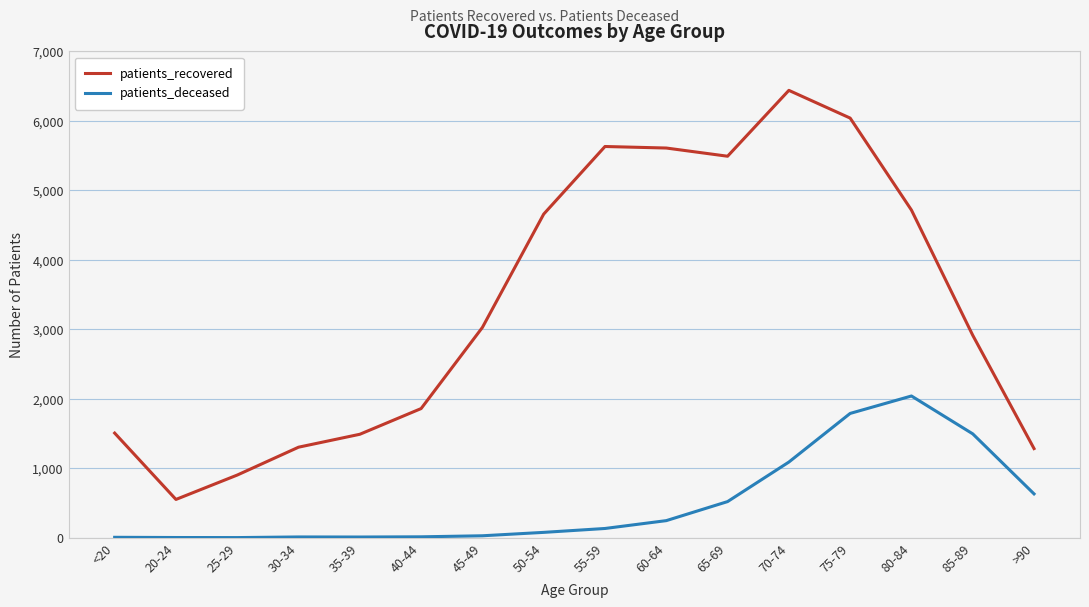

What is the greatest value displayed?

6439